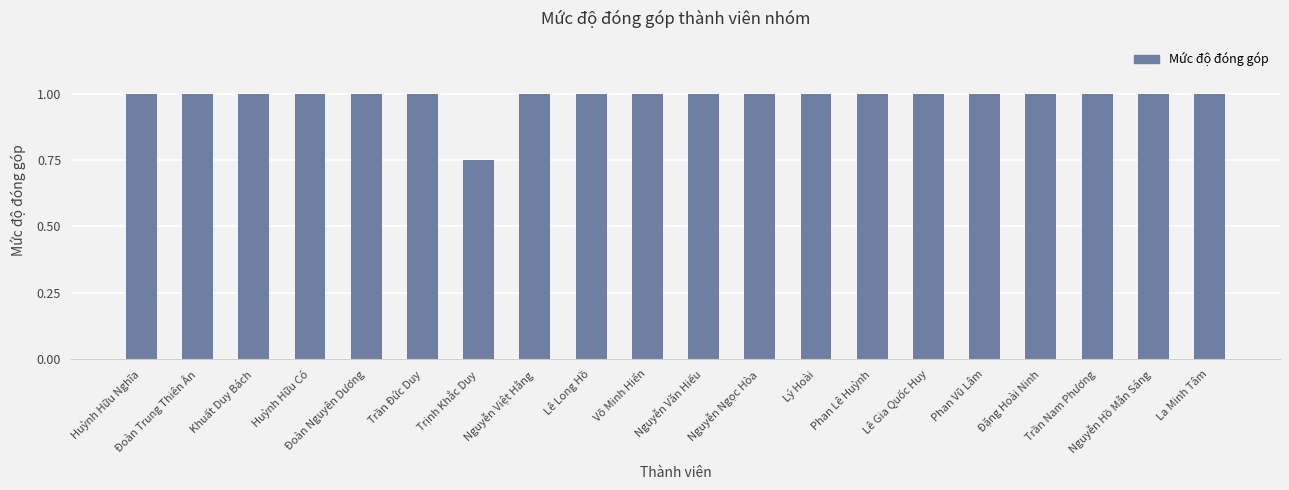

What position from the right is Đặng Hoài Ninh?

4